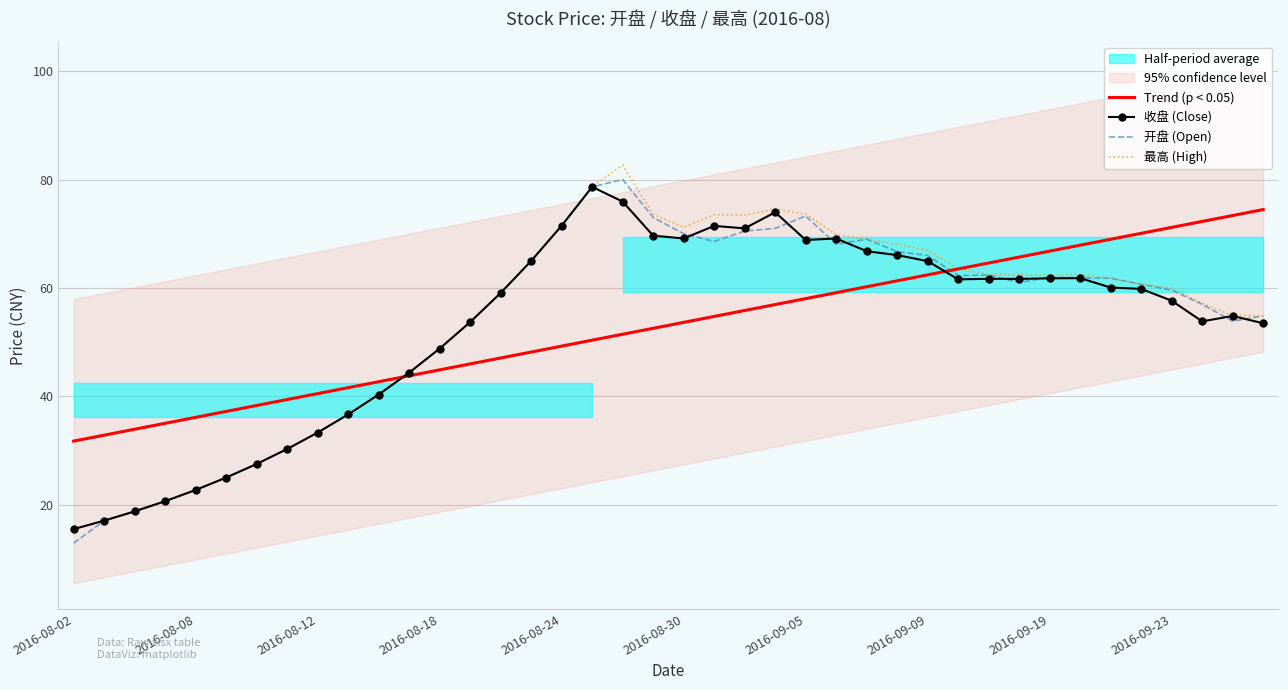

Which series has the widest spread of values?

最高 (High)